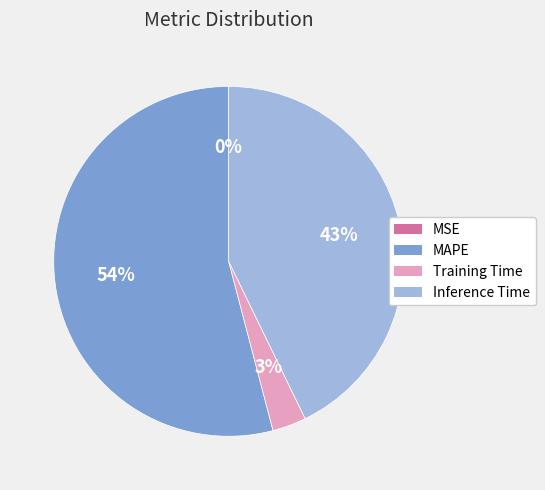

To the nearest percent, what is the difference between the largest and smallest slice percentages?

54%